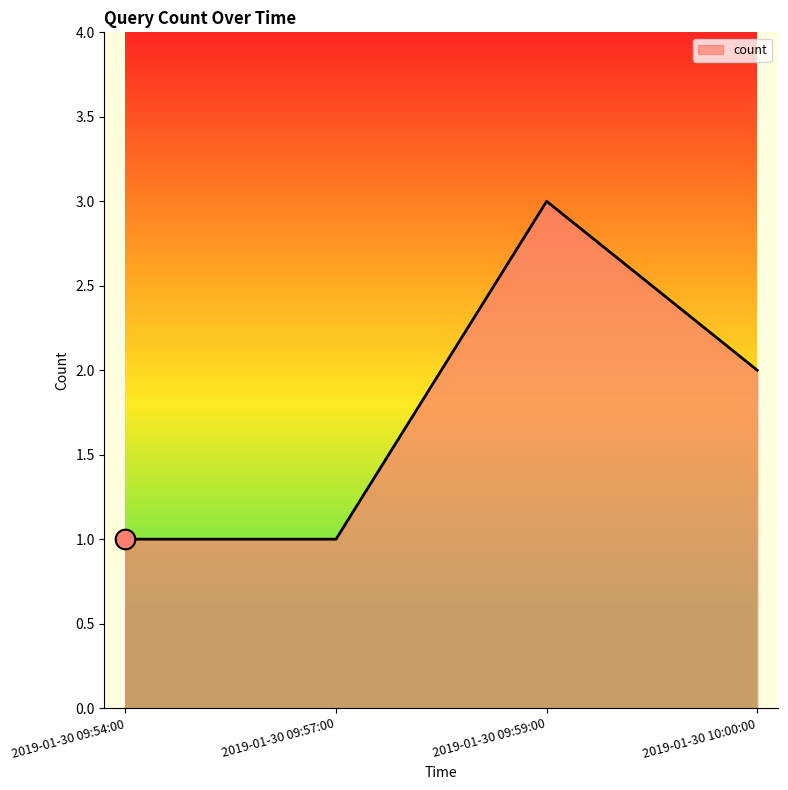

What is the change in value from 2019-01-30 09:57:00 to 2019-01-30 10:00:00?

+1